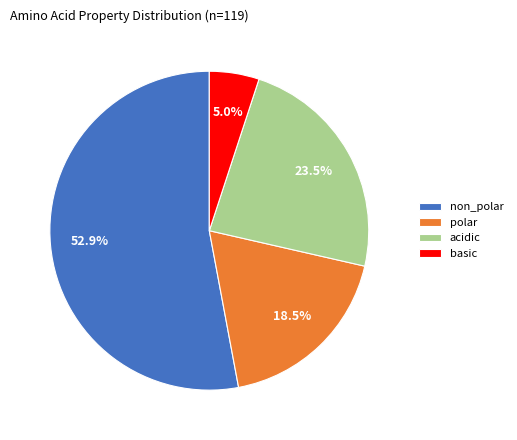

To the nearest percent, what is the average slice percentage?

25%